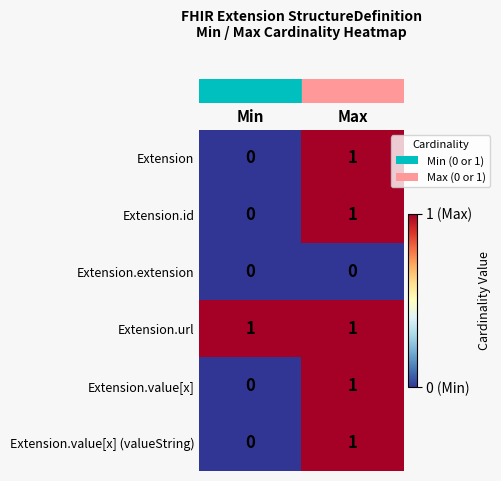

The value of Extension.id at Max is 1. True or false?

True